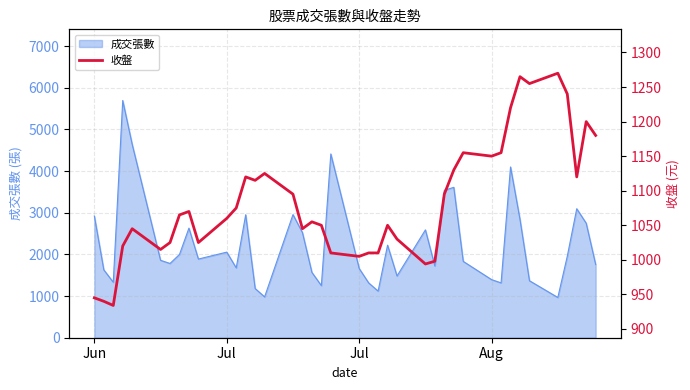

How many interior local valleys (lower than both neighbors) does the data have?

10